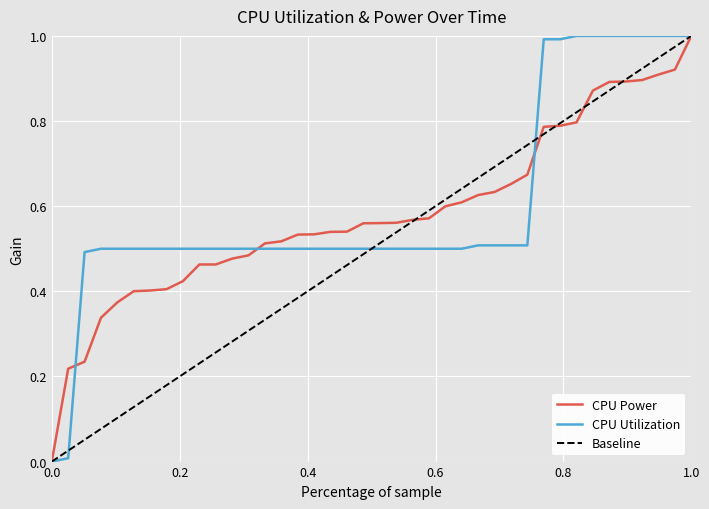

Count the number of data series in this chart.

3